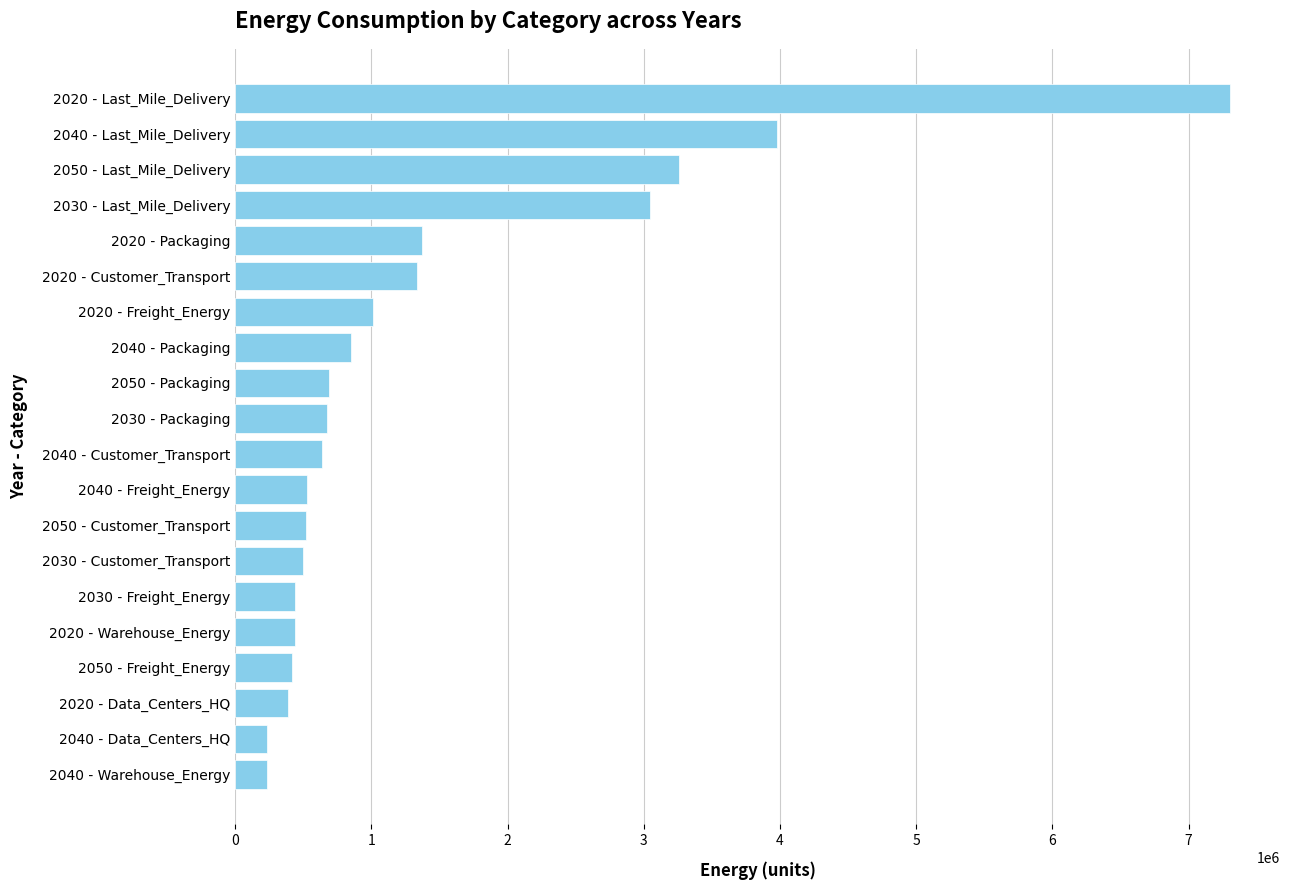

Is it true that the value at 2050 - Freight_Energy is 414327.7?

True